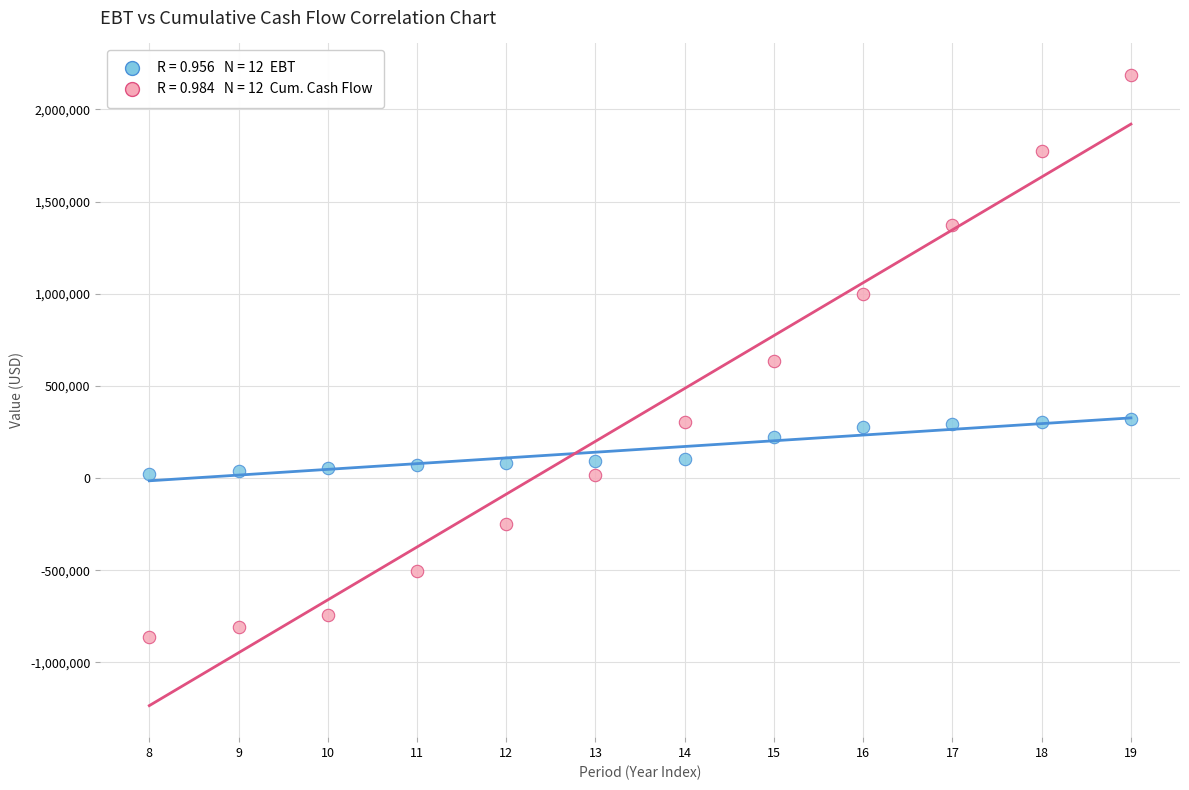

Across all data points, what is the range of Y values (max minus min)?

3046816.8